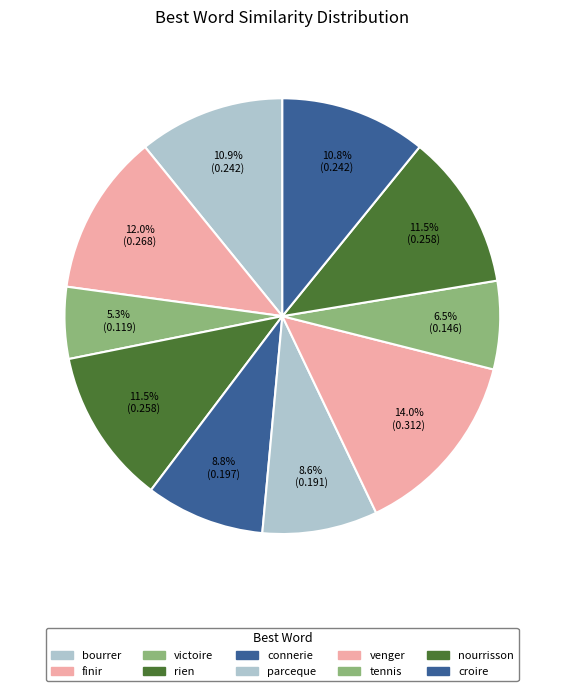

How many slices are in this pie chart?

10